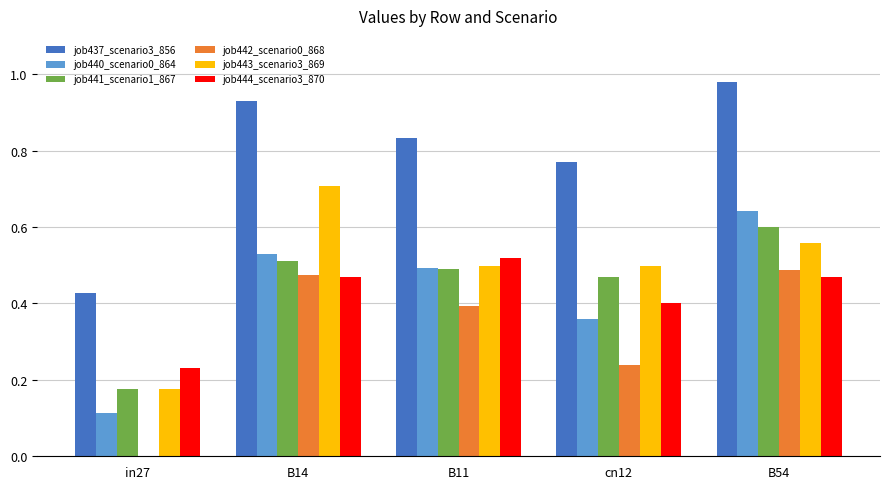

What are all the series names shown in the legend?

job437_scenario3_856, job440_scenario0_864, job441_scenario1_867, job442_scenario0_868, job443_scenario3_869, job444_scenario3_870